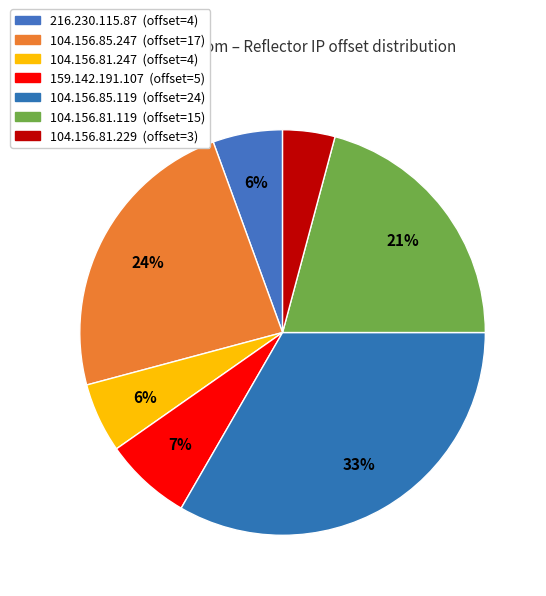

How many slices are in this pie chart?

7